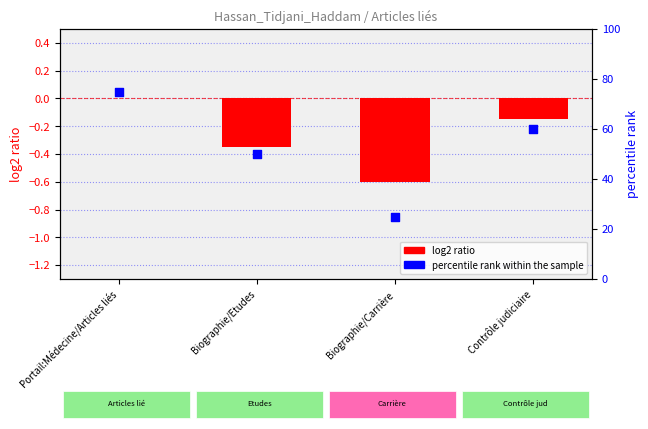

Which series has the largest Y range (max minus min)?

percentile rank within the sample